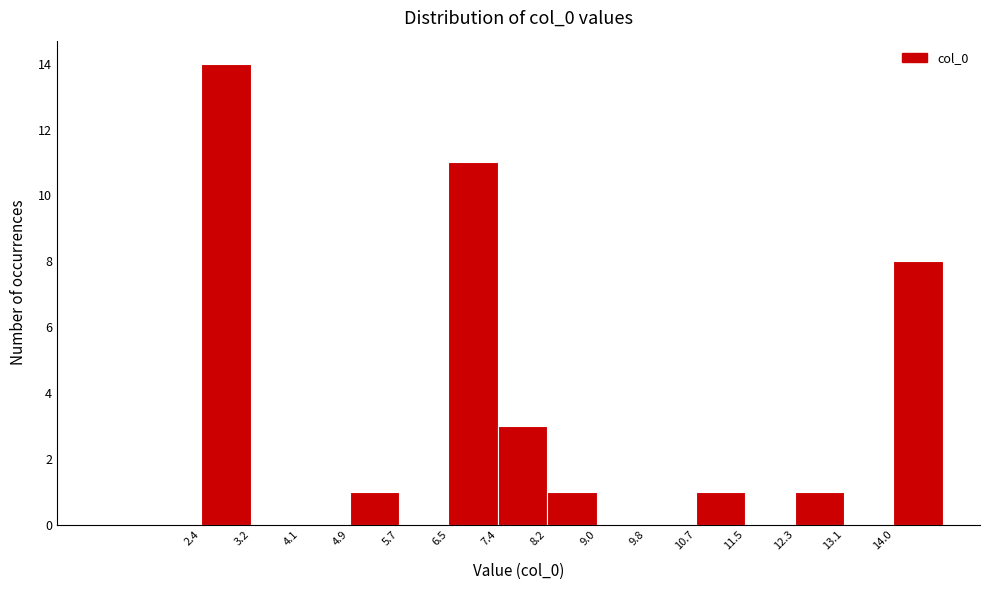

Reading left to right, list every bar in this chart as the range it spans on the x-axis followed by its height. Neither the bar edges nor the heights are printed on the chart, so give them approximately, as read against the axes.

2.4 to 3.2: 14
3.2 to 4.1: 0
4.1 to 4.9: 0
4.9 to 5.7: 1
5.7 to 6.5: 0
6.5 to 7.4: 11
7.4 to 8.2: 3
8.2 to 9.0: 1
9.0 to 9.8: 0
9.8 to 10.7: 0
10.7 to 11.5: 1
11.5 to 12.3: 0
12.3 to 13.1: 1
13.1 to 14.0: 0
14.0 to 14.8: 8